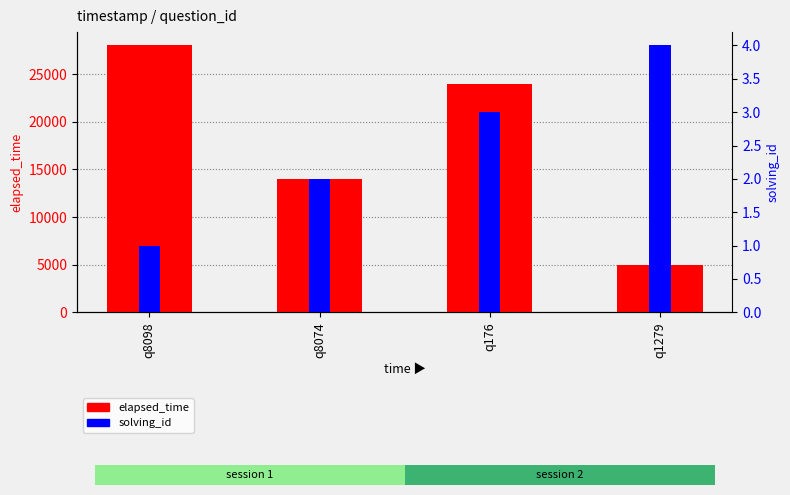

At which label is solving_id closest to 2?

q8074